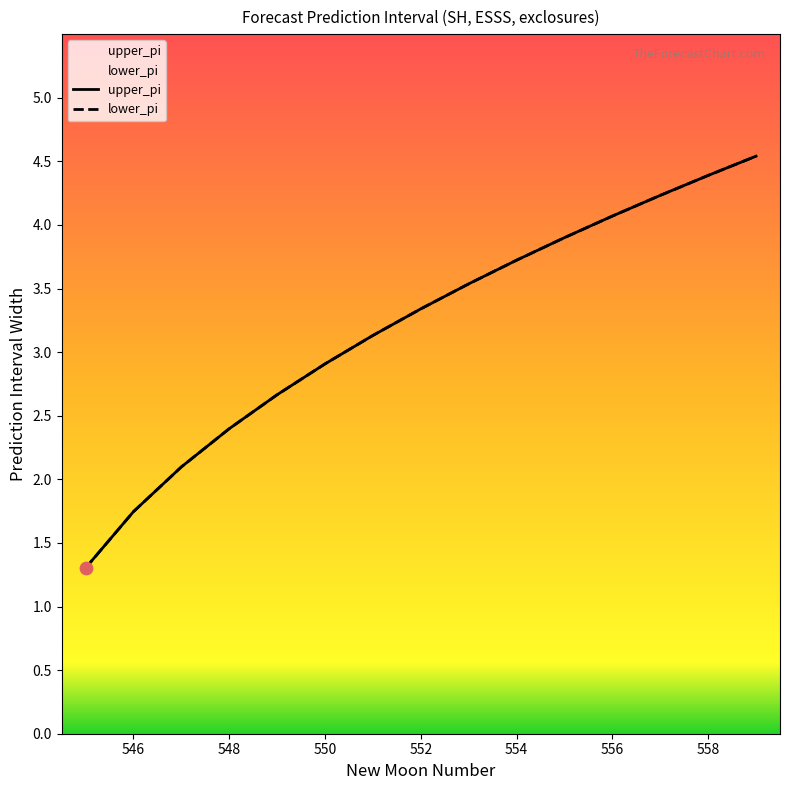

Which series has the largest total across all categories?

upper_pi